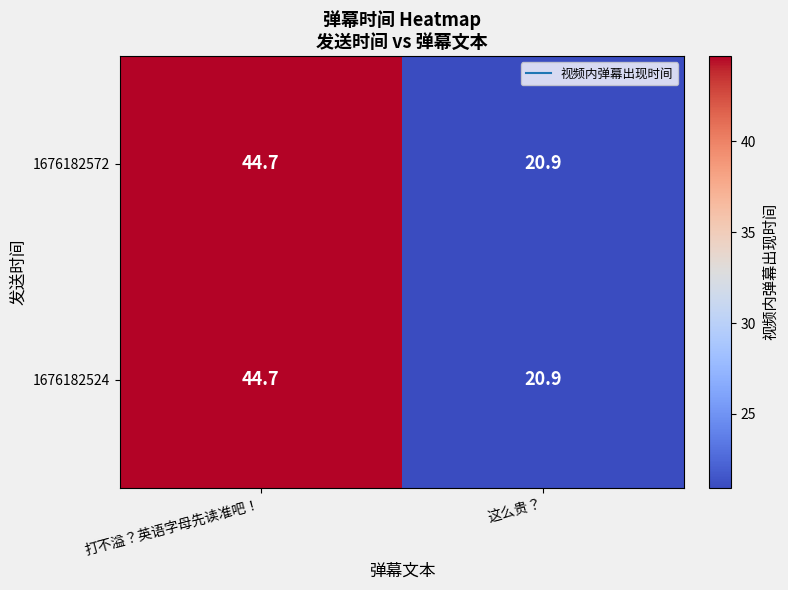

What is the smallest value displayed?

20.9